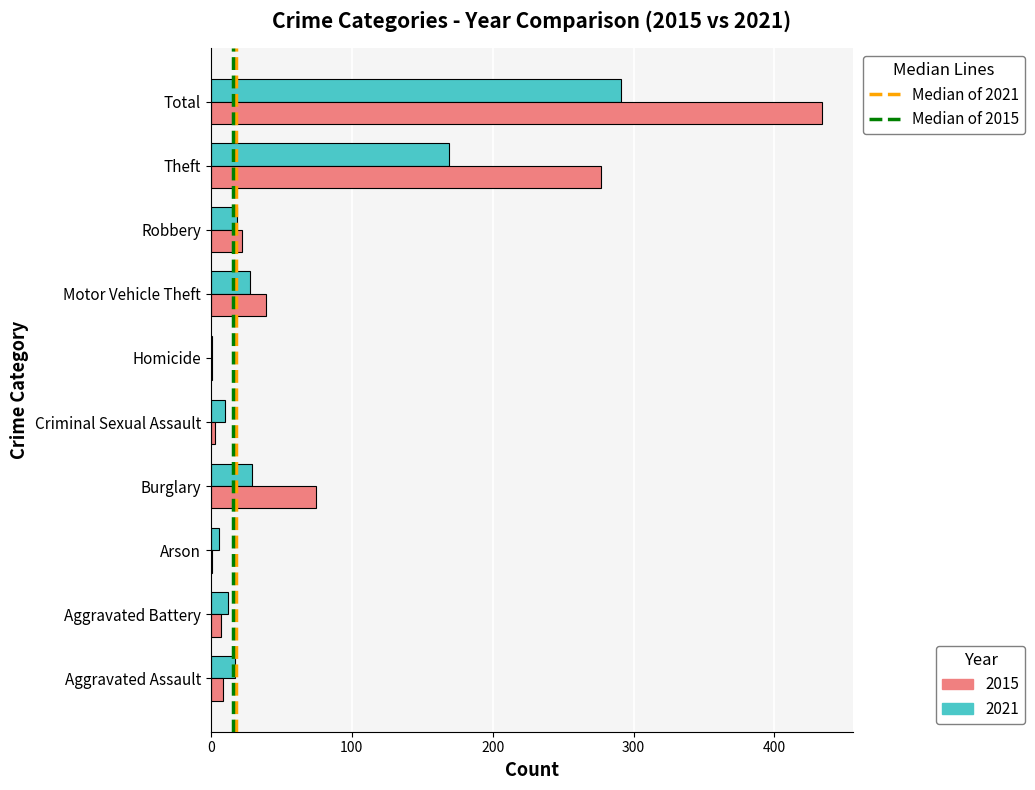

What is the maximum value shown in the chart?

434